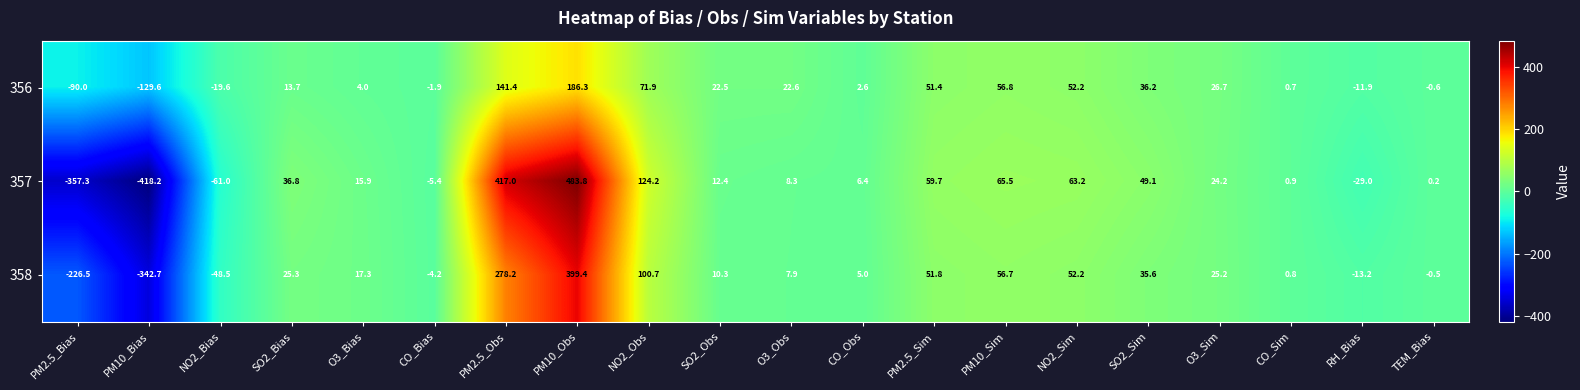

The value of 357 at SO2_Sim is 49.1. True or false?

True